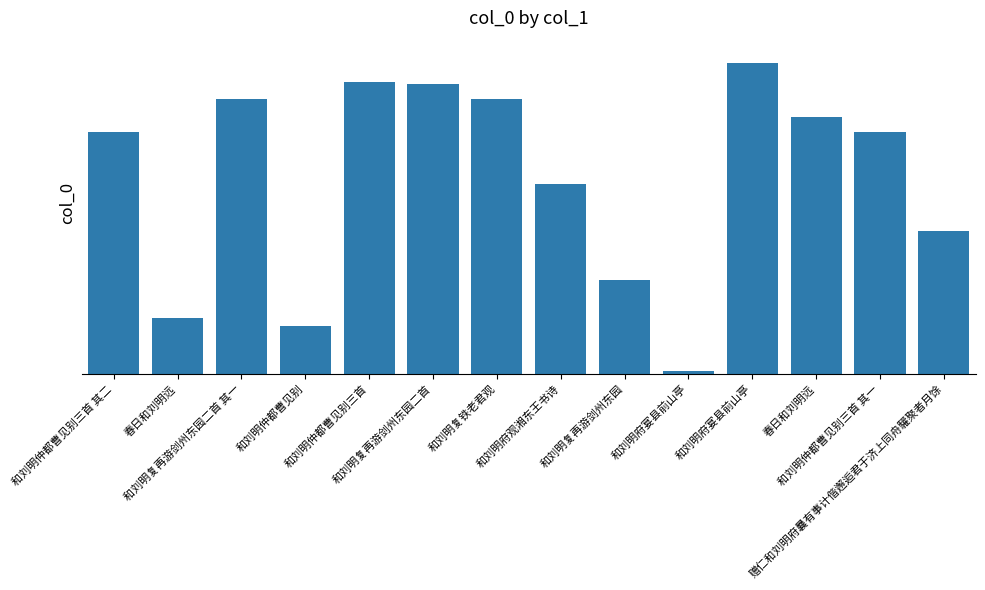

Does the chart contain any negative values?

No